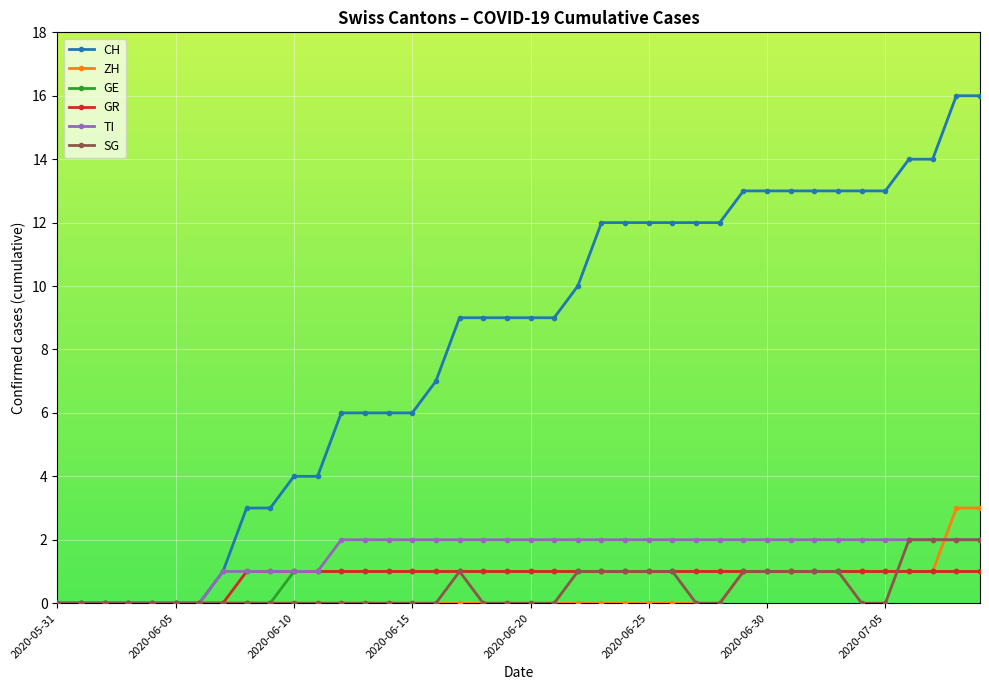

Does the chart display data point markers on the line(s)?

Yes